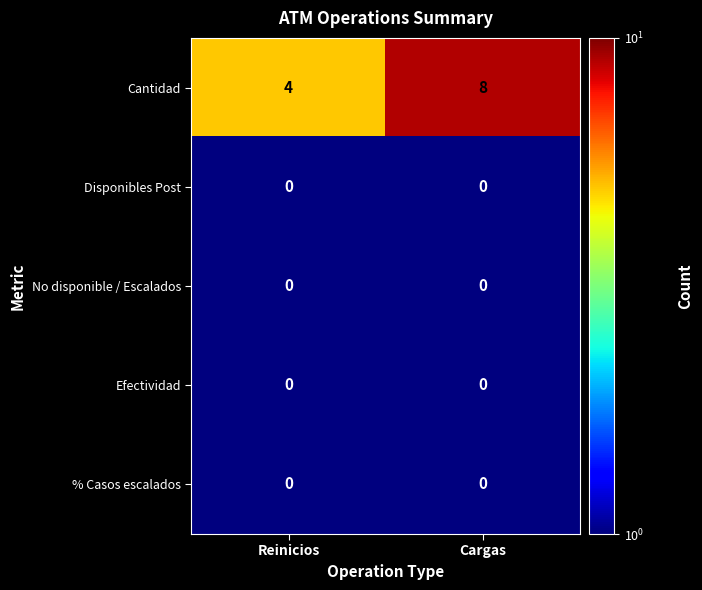

What is the total value across all series at Cargas?

8